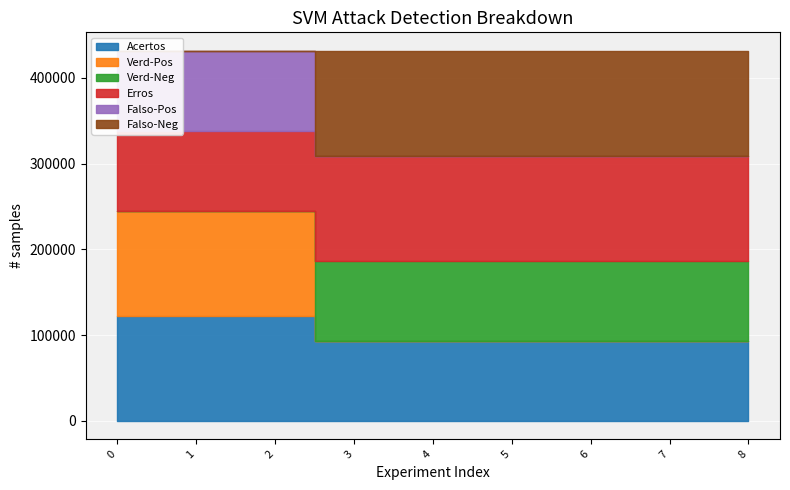

What is the spread (max minus min) of values at 0?

122423